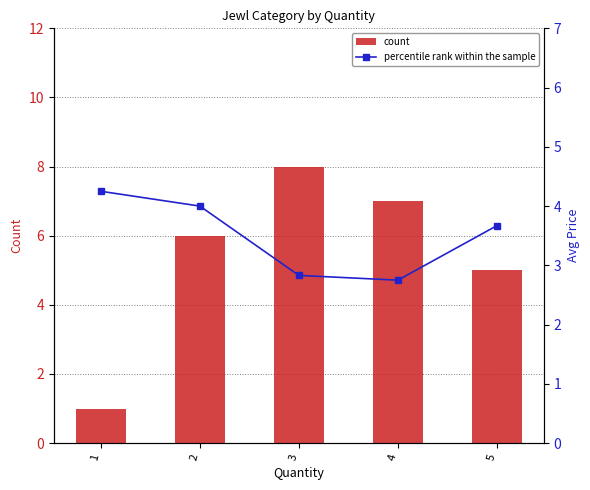

What is the value of the count bar at the 3rd from the left?

8